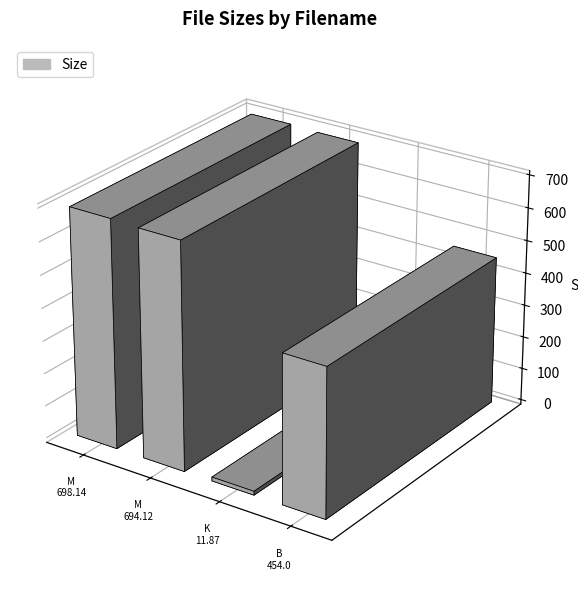

The value at CD2/unixxx-18aededab.avi (M) is 1073.1. True or false?

False